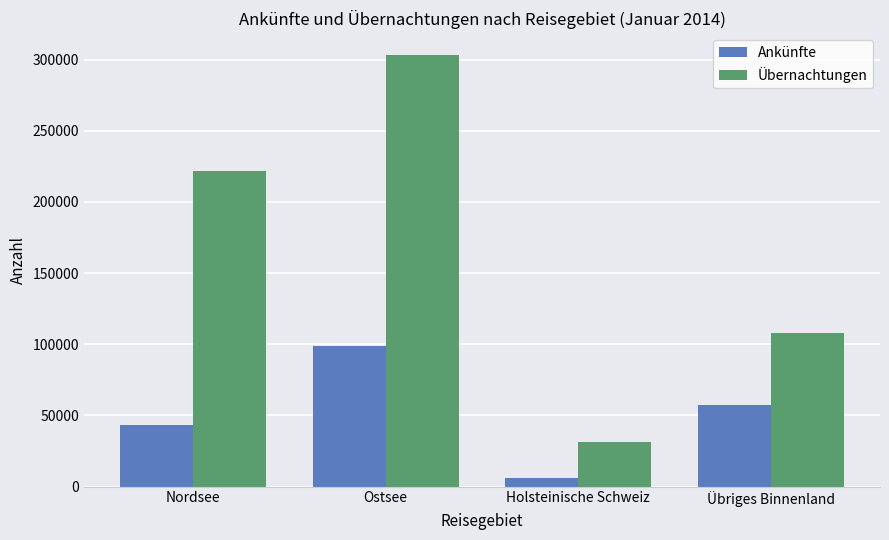

At which category does the chart reach its peak across all series?

Ostsee